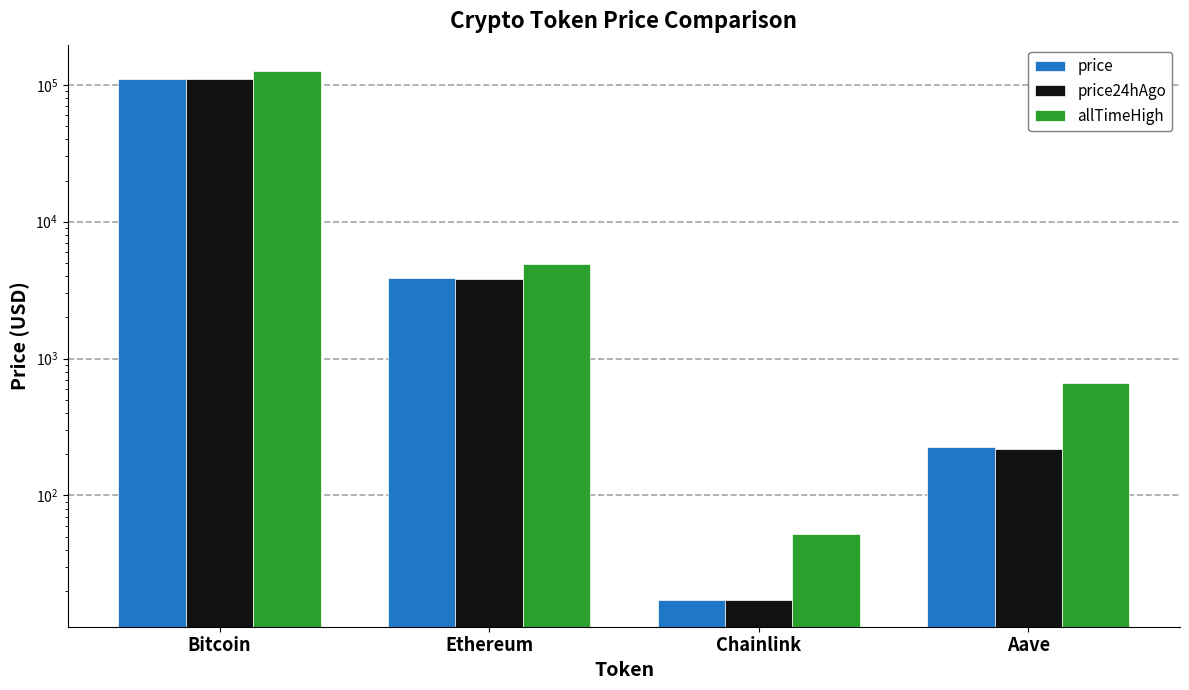

Which category has the highest value in the price24hAgo series?

Bitcoin